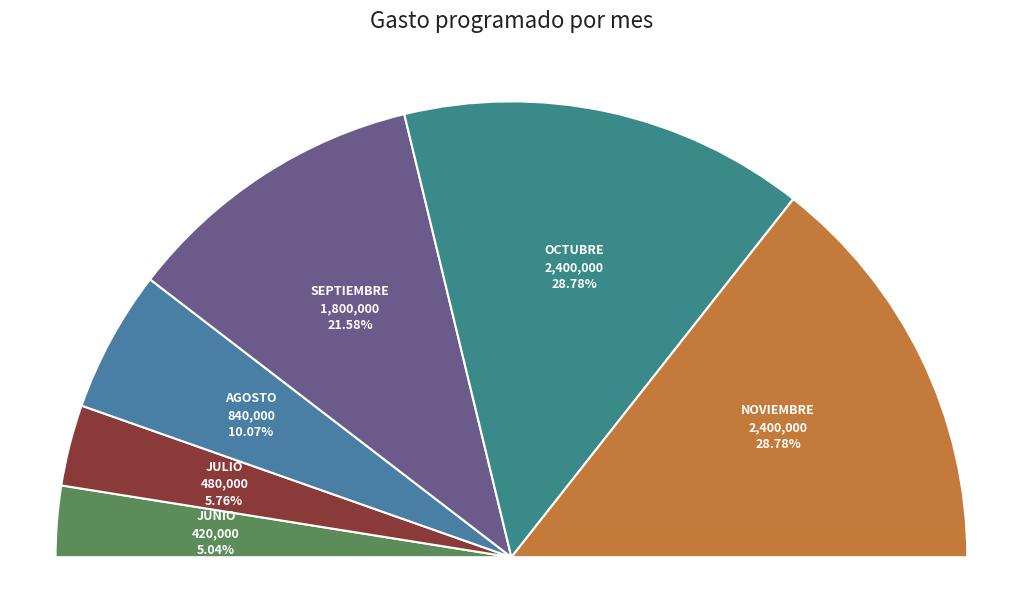

How much of the chart is everything except Julio?

94.2%